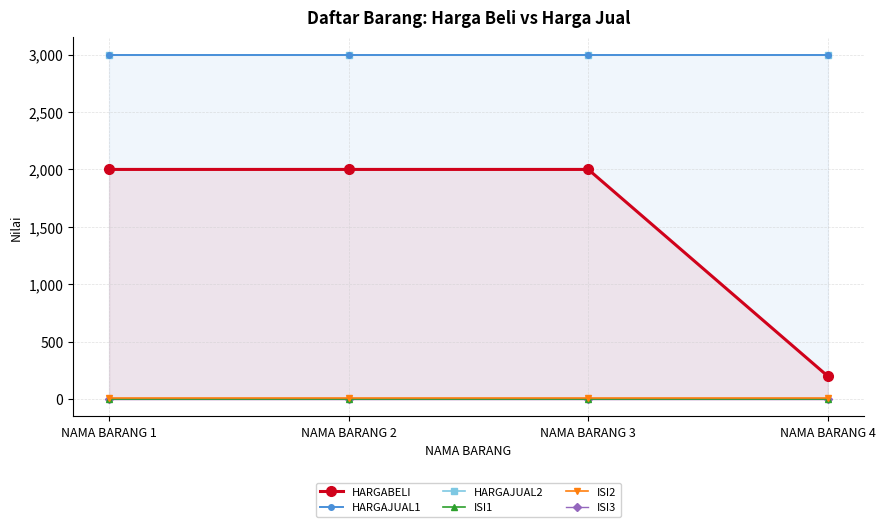

True or false: ISI1 has more than 2 interior local peaks.

False